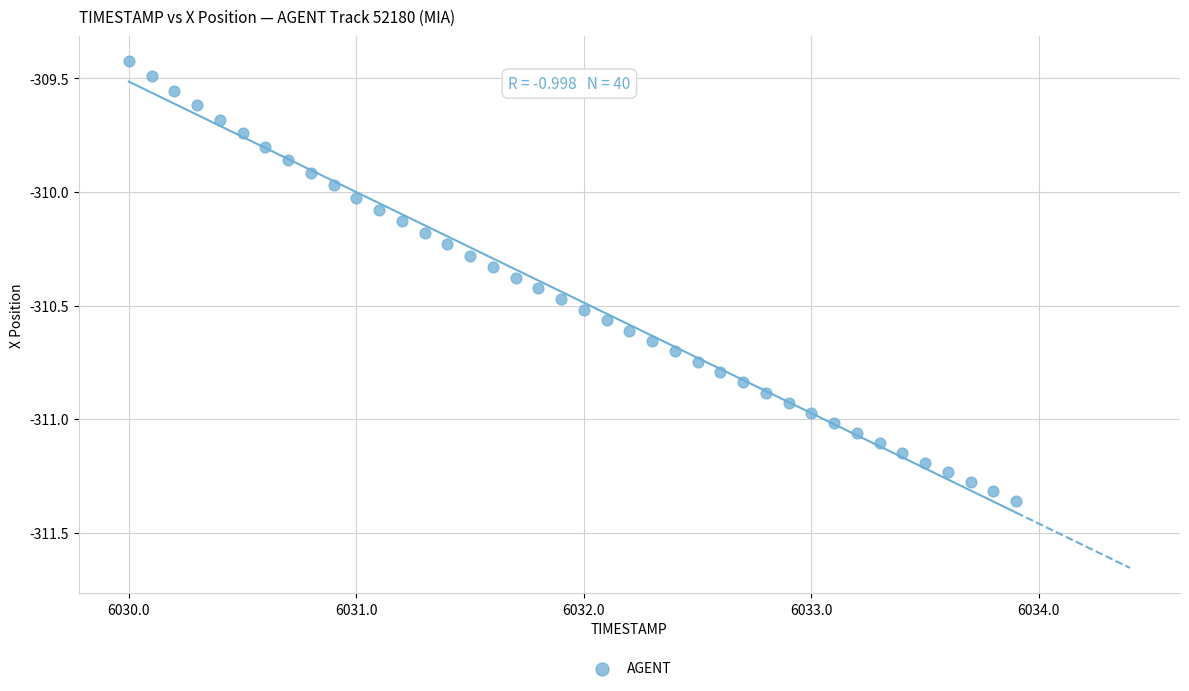

What is the range of X values (max minus min)?

3.9